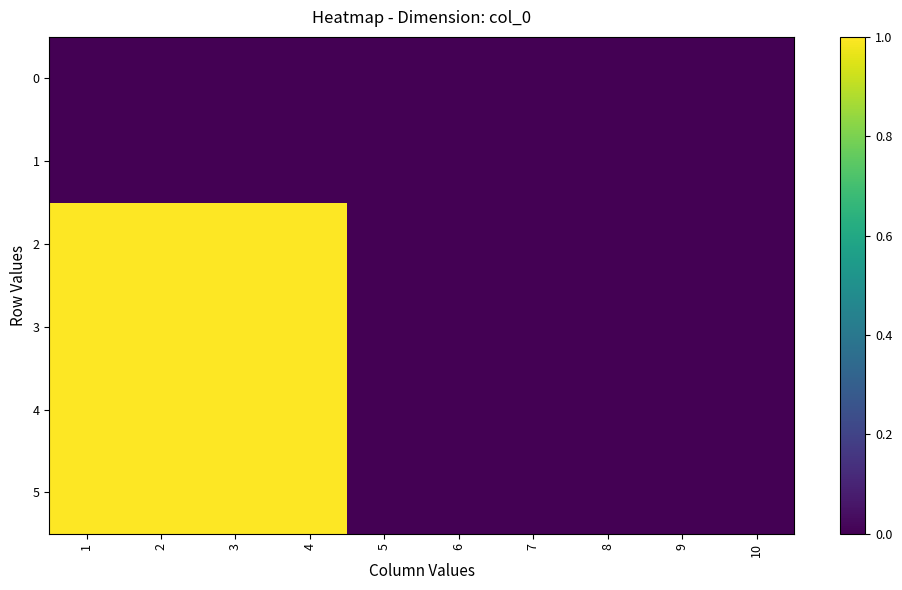

Reading left to right, transcribe all the data shown in this chart.

0: 1=0	2=0	3=0	4=0	5=0	6=0	7=0	8=0	9=0	10=0
1: 1=0	2=0	3=0	4=0	5=0	6=0	7=0	8=0	9=0	10=0
2: 1=1	2=1	3=1	4=1	5=0	6=0	7=0	8=0	9=0	10=0
3: 1=1	2=1	3=1	4=1	5=0	6=0	7=0	8=0	9=0	10=0
4: 1=1	2=1	3=1	4=1	5=0	6=0	7=0	8=0	9=0	10=0
5: 1=1	2=1	3=1	4=1	5=0	6=0	7=0	8=0	9=0	10=0